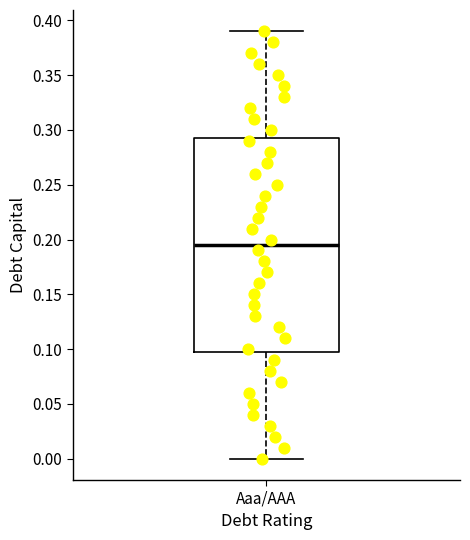

Transcribe this box plot: give where the median line is, the range the box spans, and where the two whiskers end, as read against the y-axis. The values are not printed on the chart, so give them approximately, as read against the axis.

median 0.195, box 0.100 to 0.295, whiskers 0.000 to 0.390